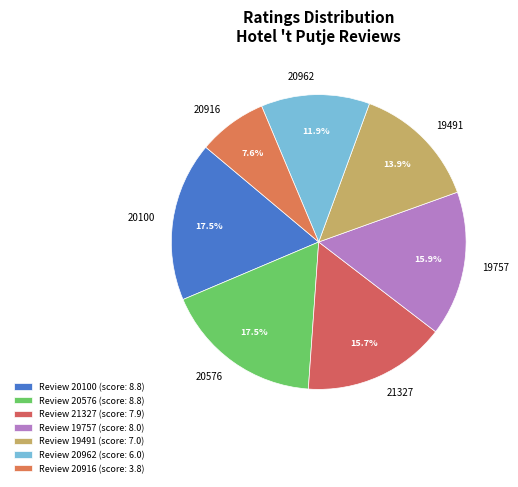

Is it true that 19757 is 16% of the pie?

True